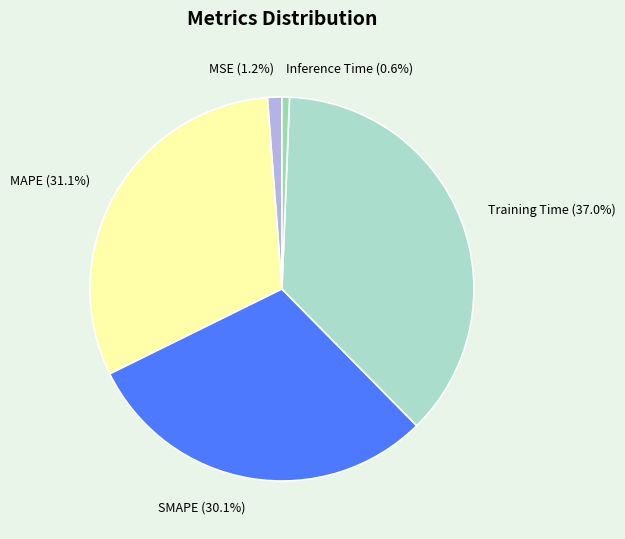

Which category has the biggest portion of the pie?

Training Time